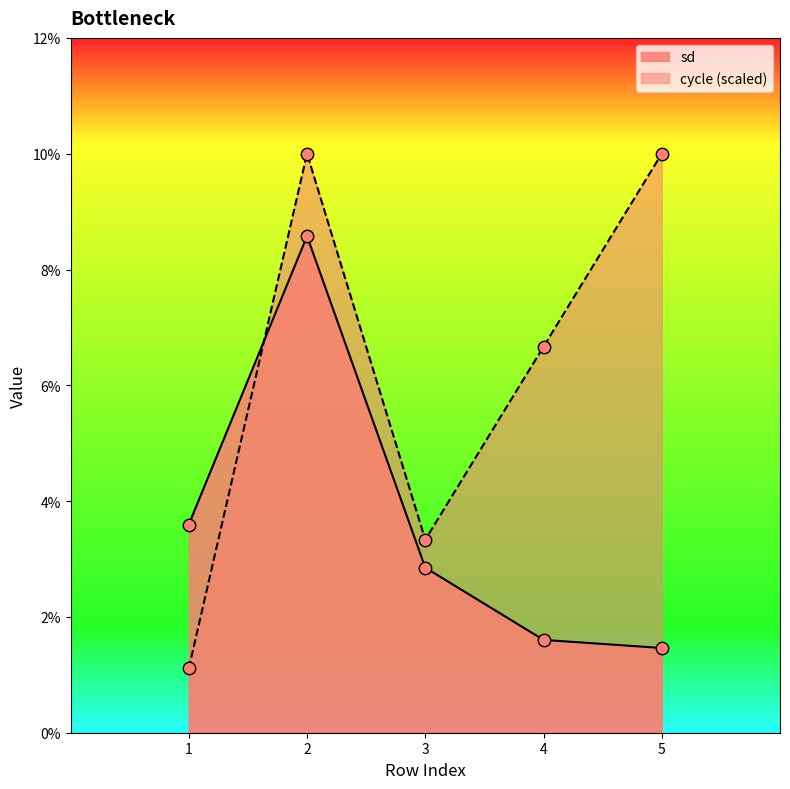

Is the value of sd at 5 greater than the value of cycle at 1?

Yes